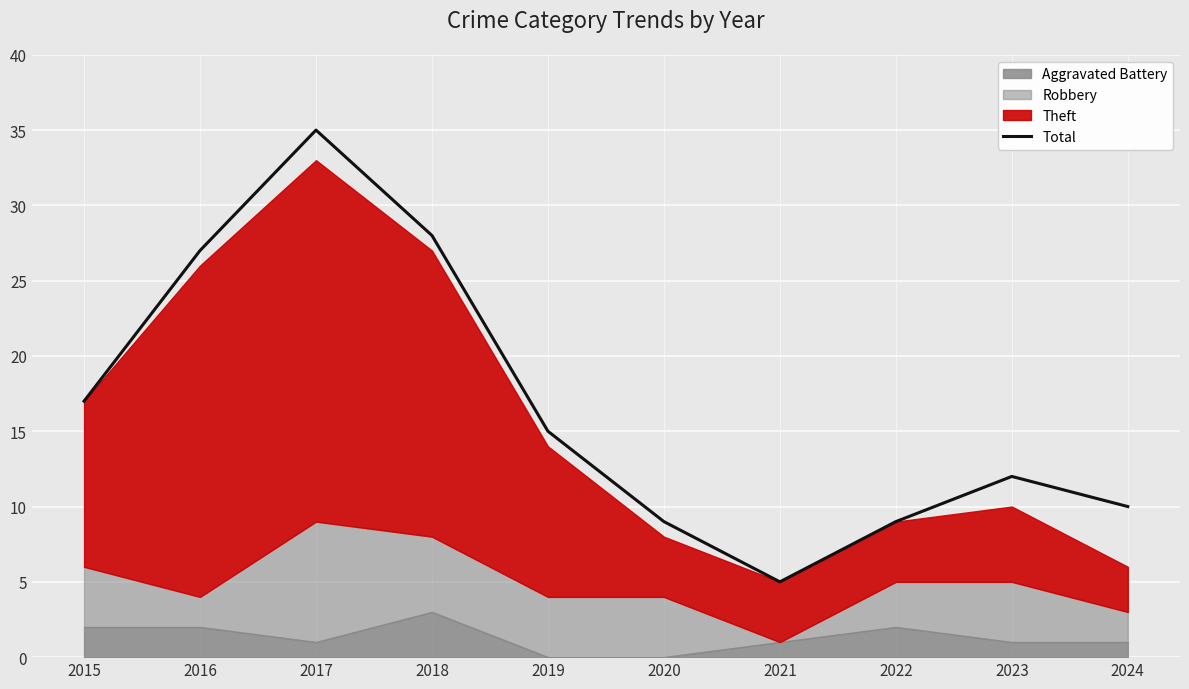

Which category has the lowest value across all series?

2021